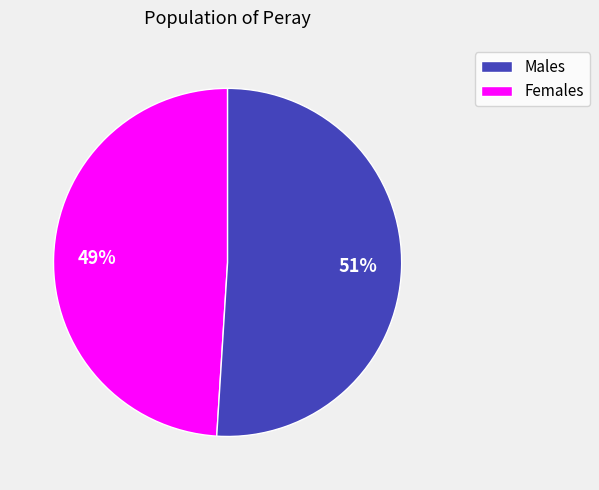

Is there any slice that represents more than half of the pie?

Yes